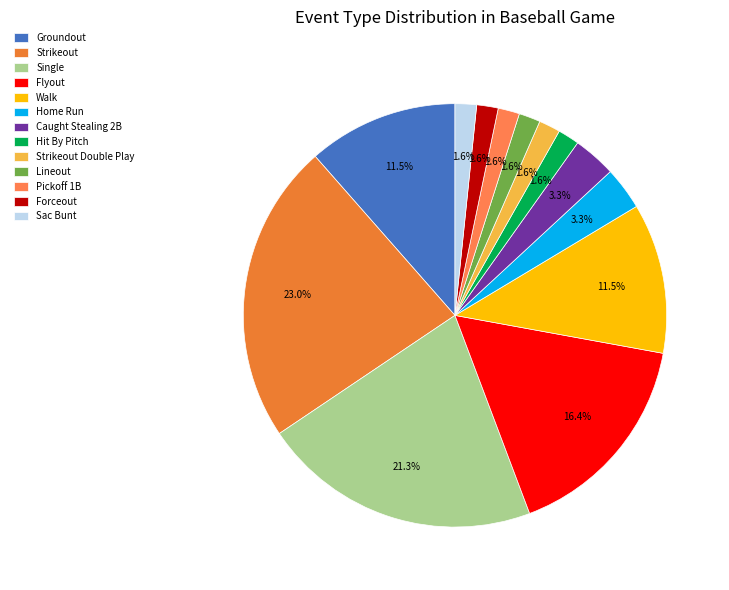

To the nearest percent, what is the difference between the Hit By Pitch and Strikeout slice percentages?

21%